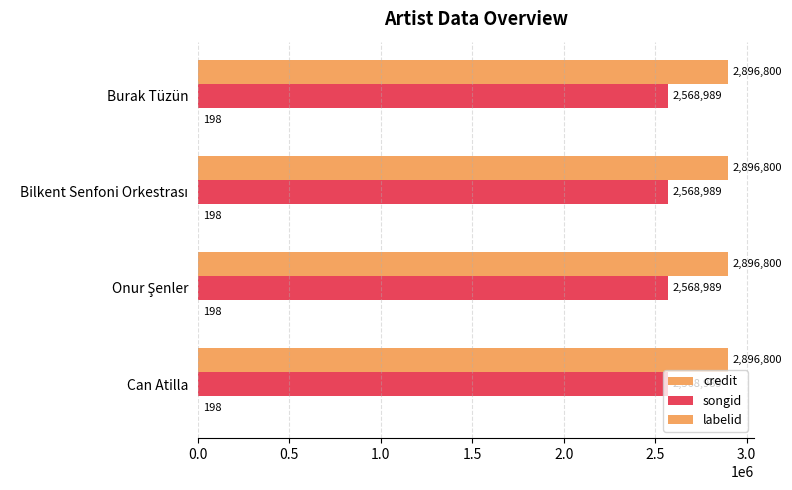

Reading left to right, transcribe all the data shown in this chart.

credit: Can Atilla=2896800	Onur Şenler=2896800	Bilkent Senfoni Orkestrası=2896800	Burak Tüzün=2896800
songid: Can Atilla=2568989	Onur Şenler=2568989	Bilkent Senfoni Orkestrası=2568989	Burak Tüzün=2568989
labelid: Can Atilla=198	Onur Şenler=198	Bilkent Senfoni Orkestrası=198	Burak Tüzün=198